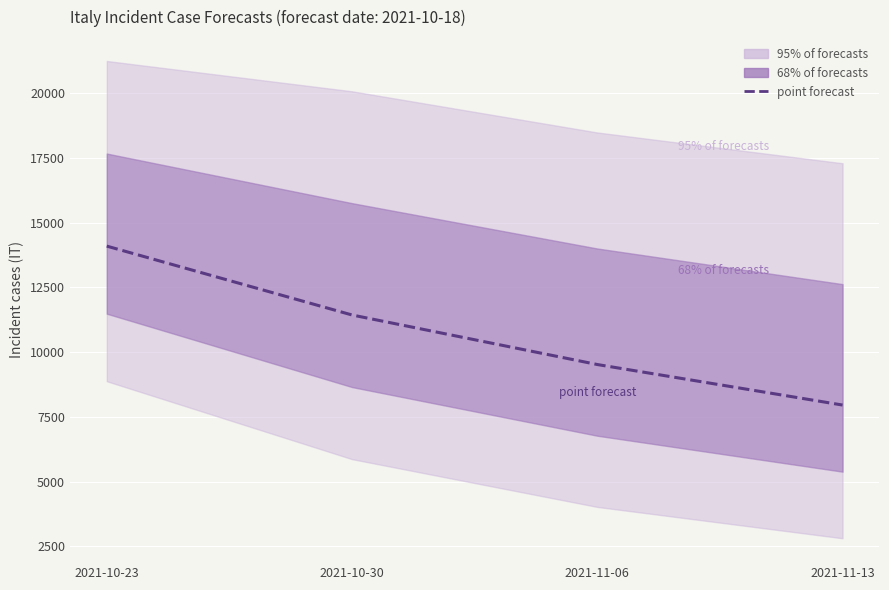

What is the difference between the second highest and minimum values?

3476